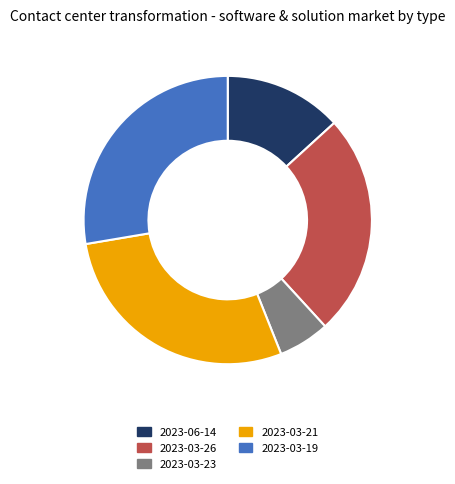

Which slice is the largest?

2023-03-21